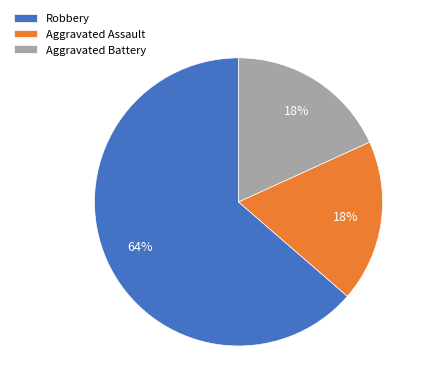

Does any single category account for the majority?

Yes